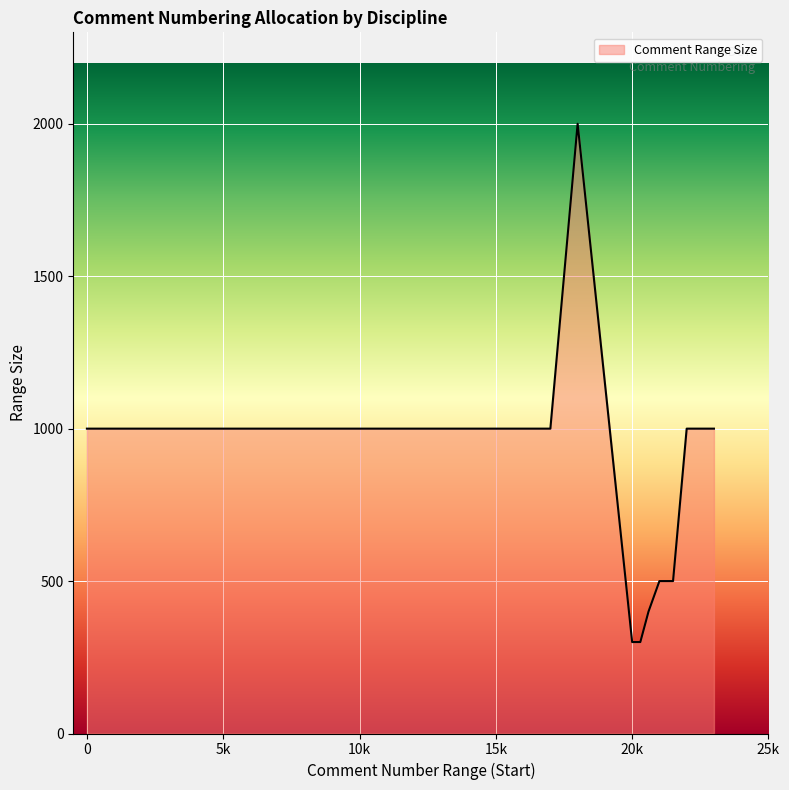

What is the difference between the maximum and minimum values?

1700